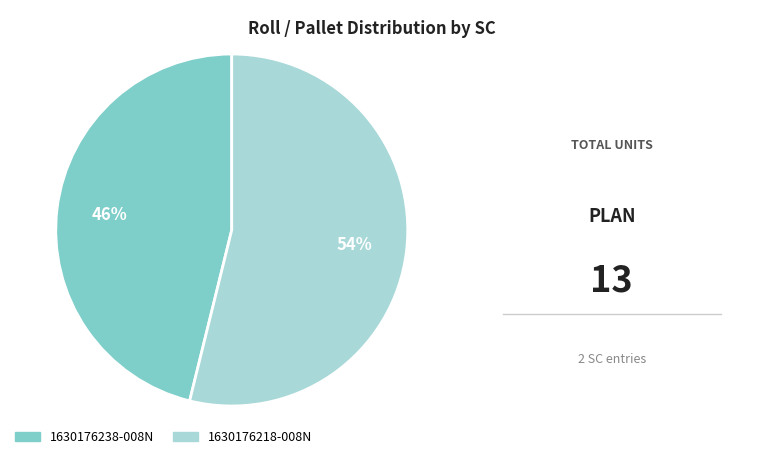

Approximately how many times larger is the value at 1630176218-008N compared to 1630176238-008N?

1.2